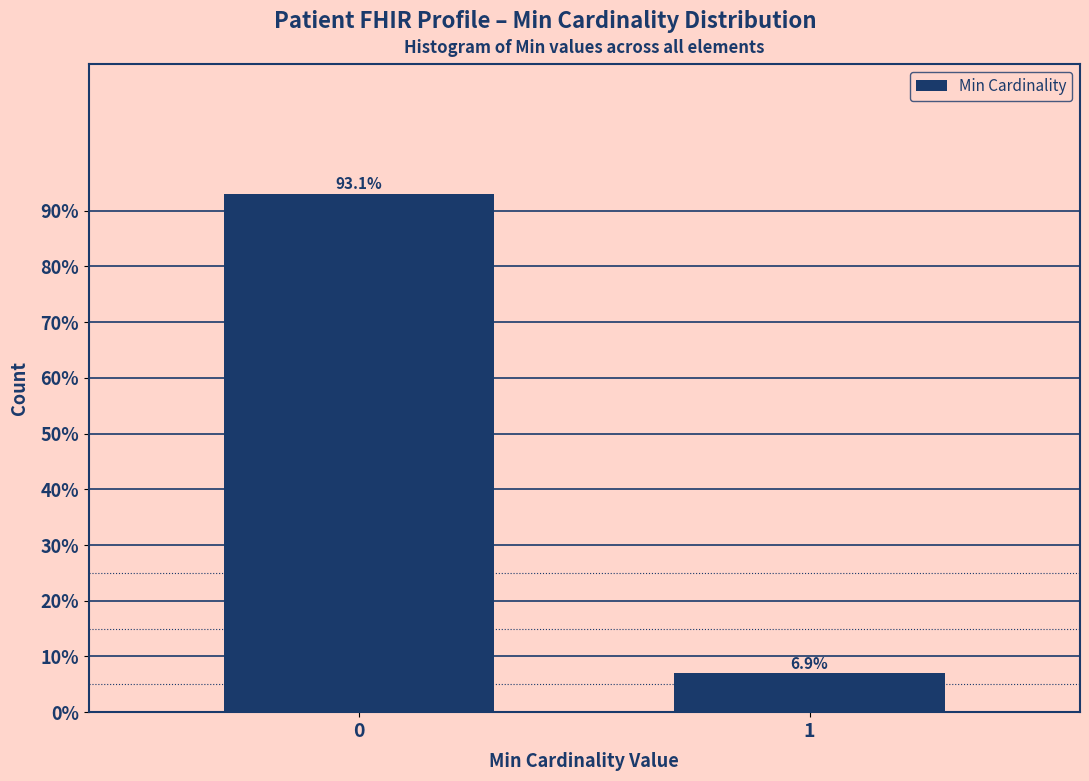

Reading right to left, what are all the values shown in this chart?

1=6.9	0=93.1